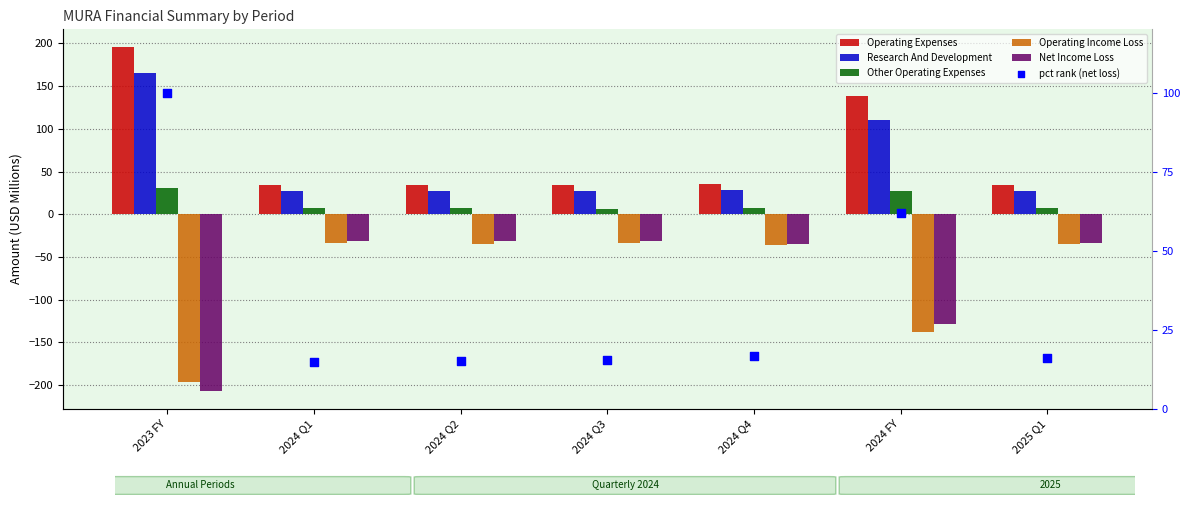

At which category is the sum across all series the highest?

2023 FY